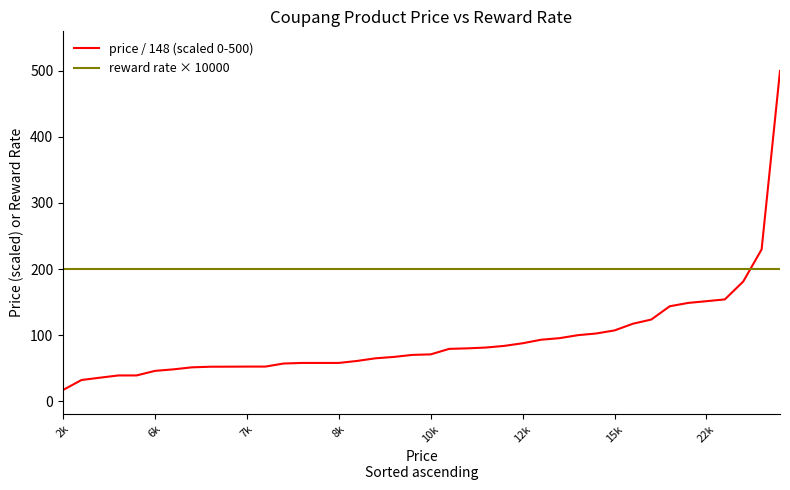

Which series has the largest range (max minus min)?

price / 148 (scaled 0-500)